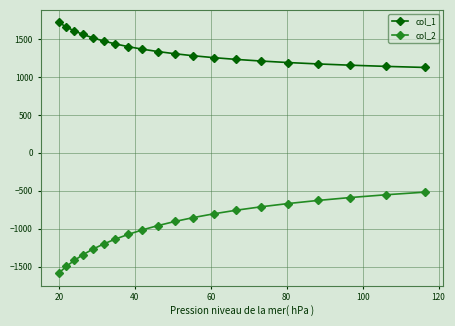

How many categories are shown in the chart?

20